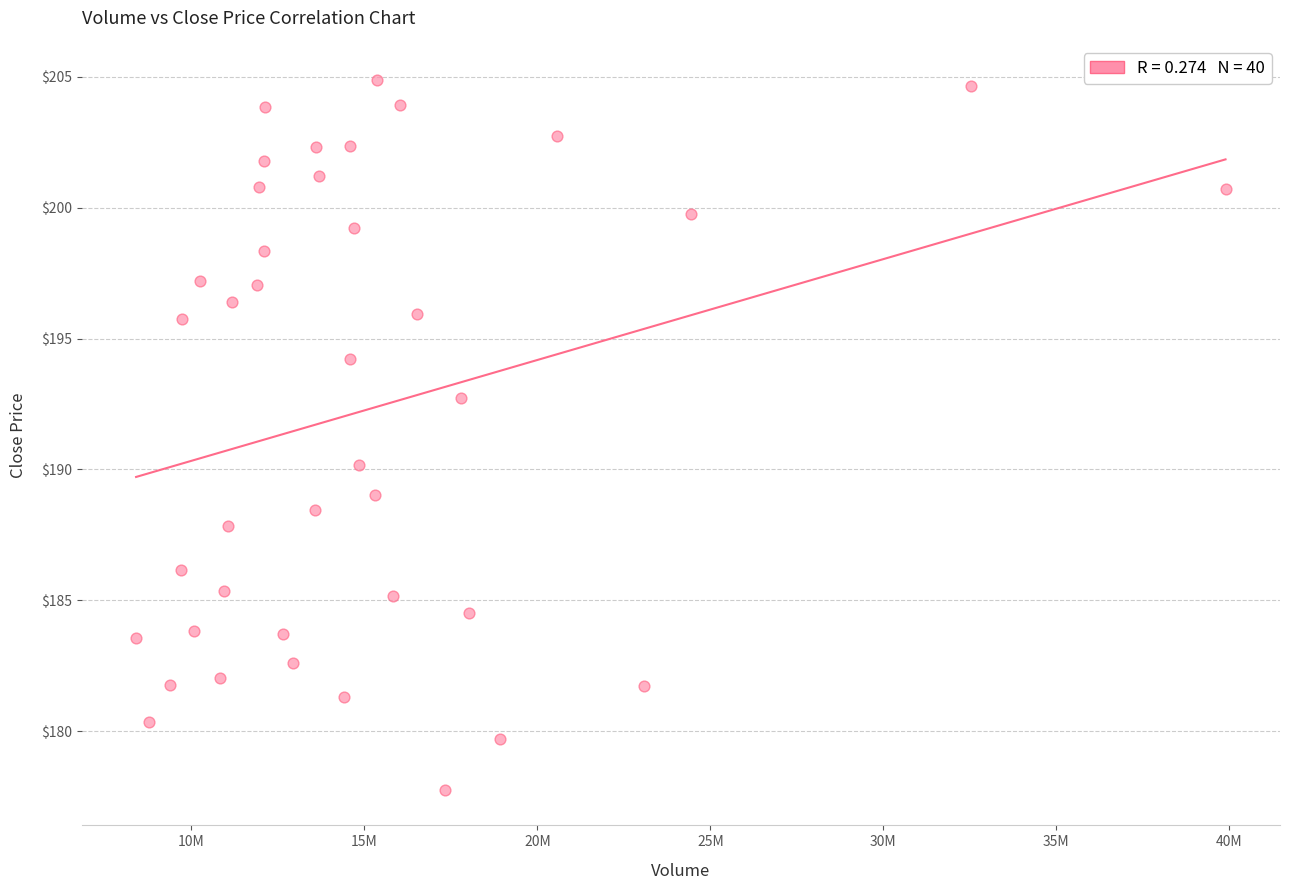

What Y value in the scatter plot is closest to 191?

190.2